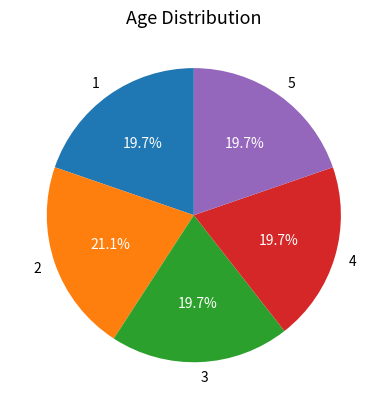

Is 1 the majority of the pie?

No